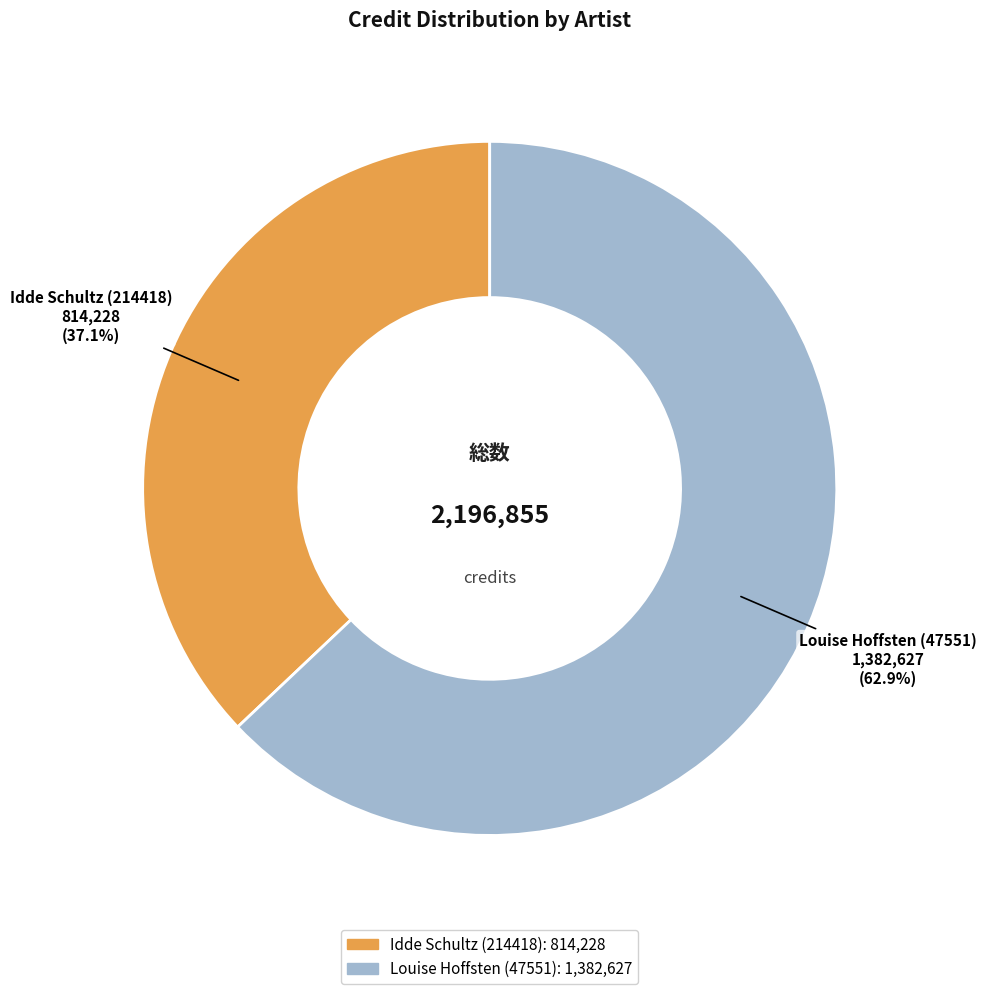

To the nearest percent, what is the average slice percentage?

50%